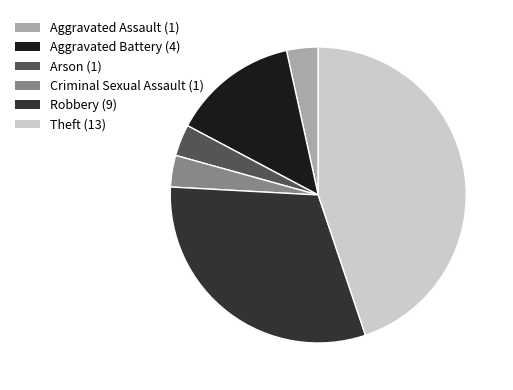

Is there a majority slice in this chart?

No